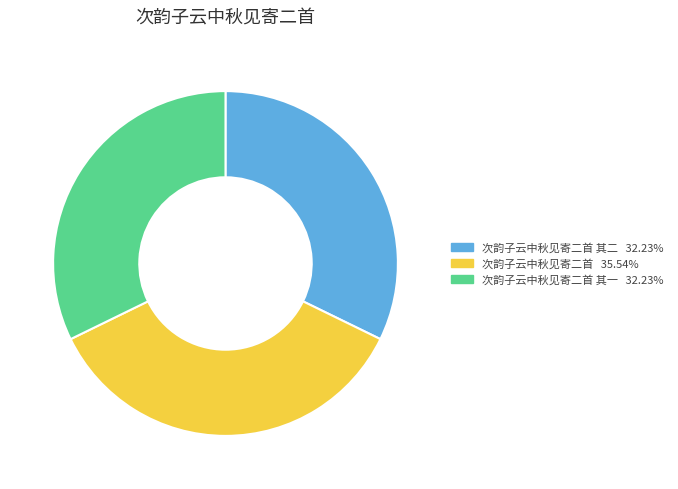

Does any single category account for the majority?

No